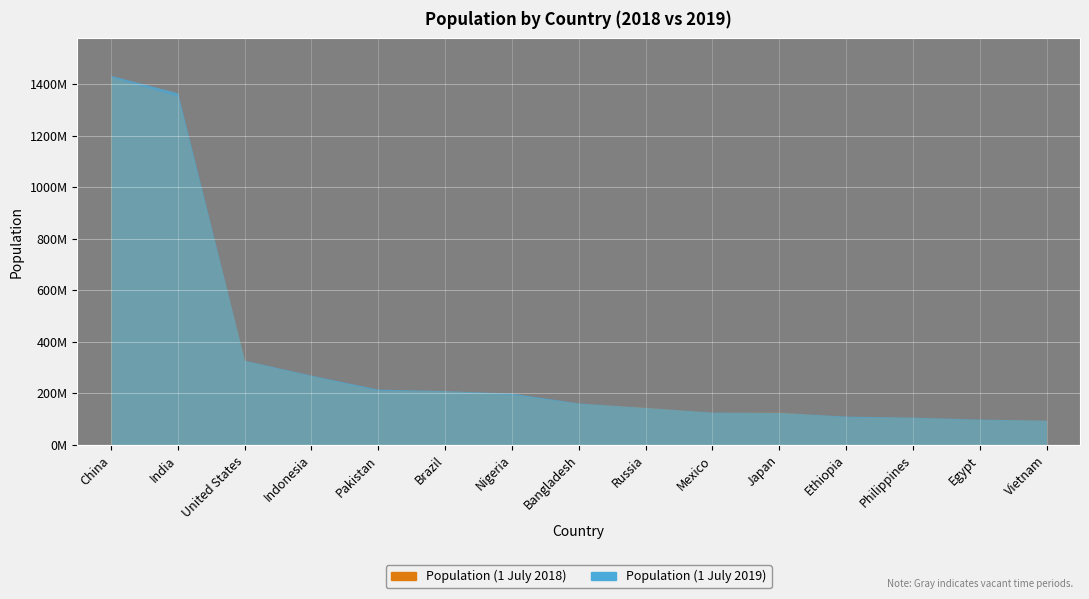

How many data points in Population (1 July 2019) are above 163046161?

7